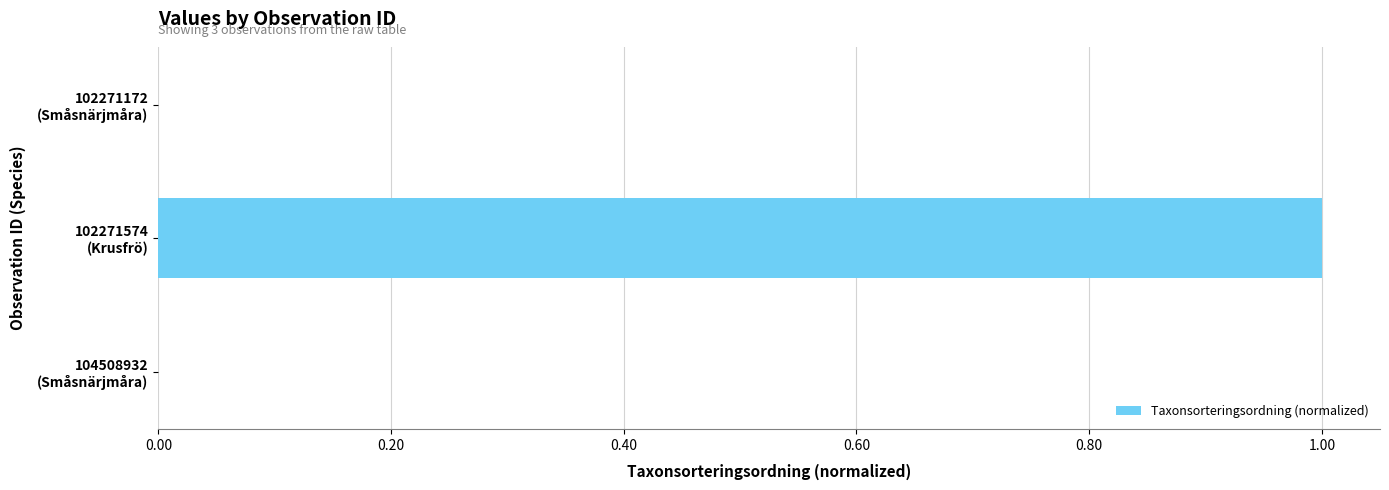

What is the sum of all values?

1.0